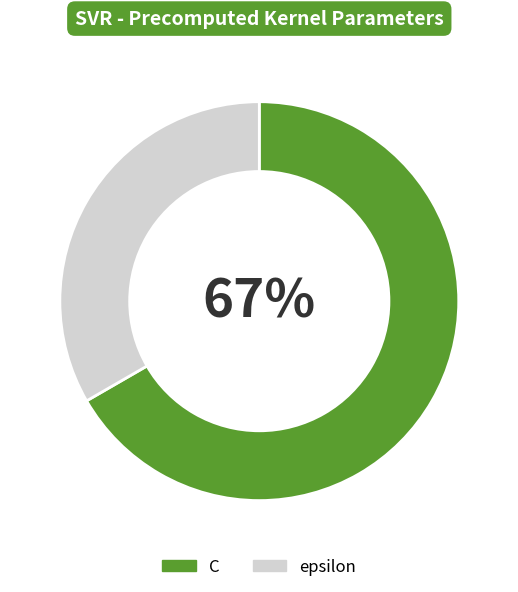

Which slice represents more than half of the pie?

C